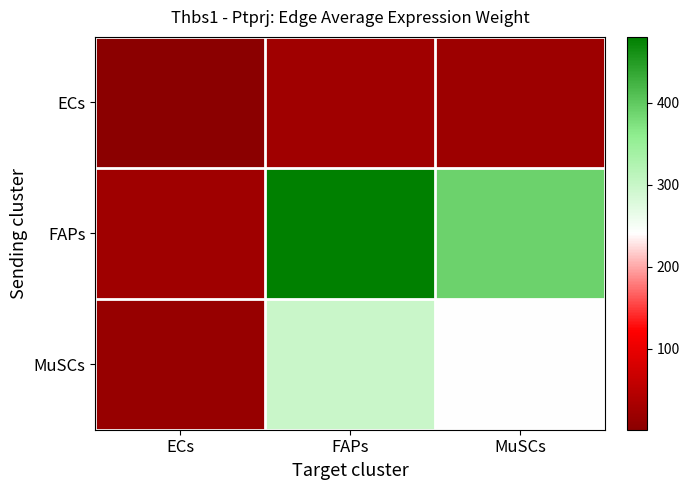

Count the number of data series in this chart.

3